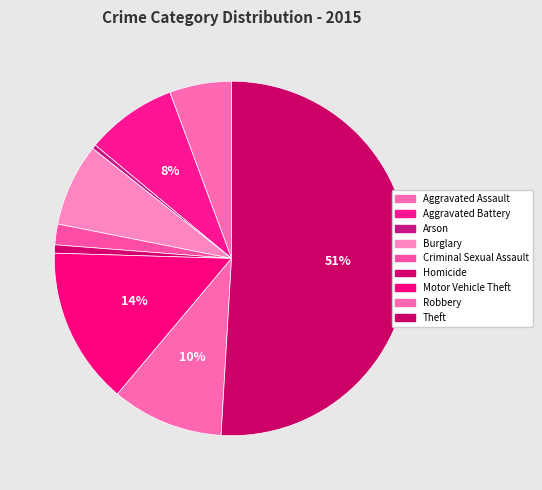

How many segments does this pie chart have?

9